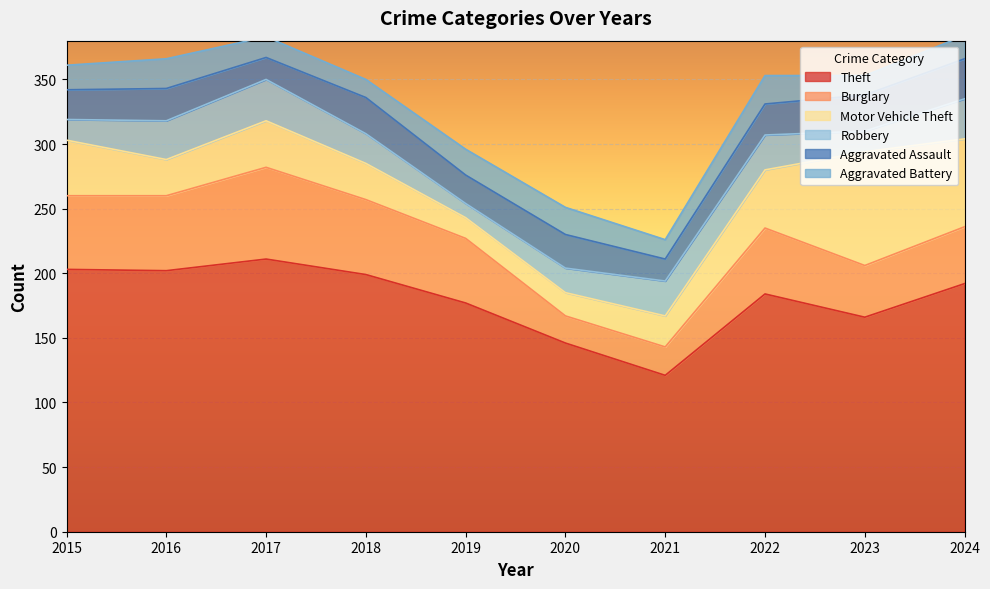

Count the number of data series in this chart.

6